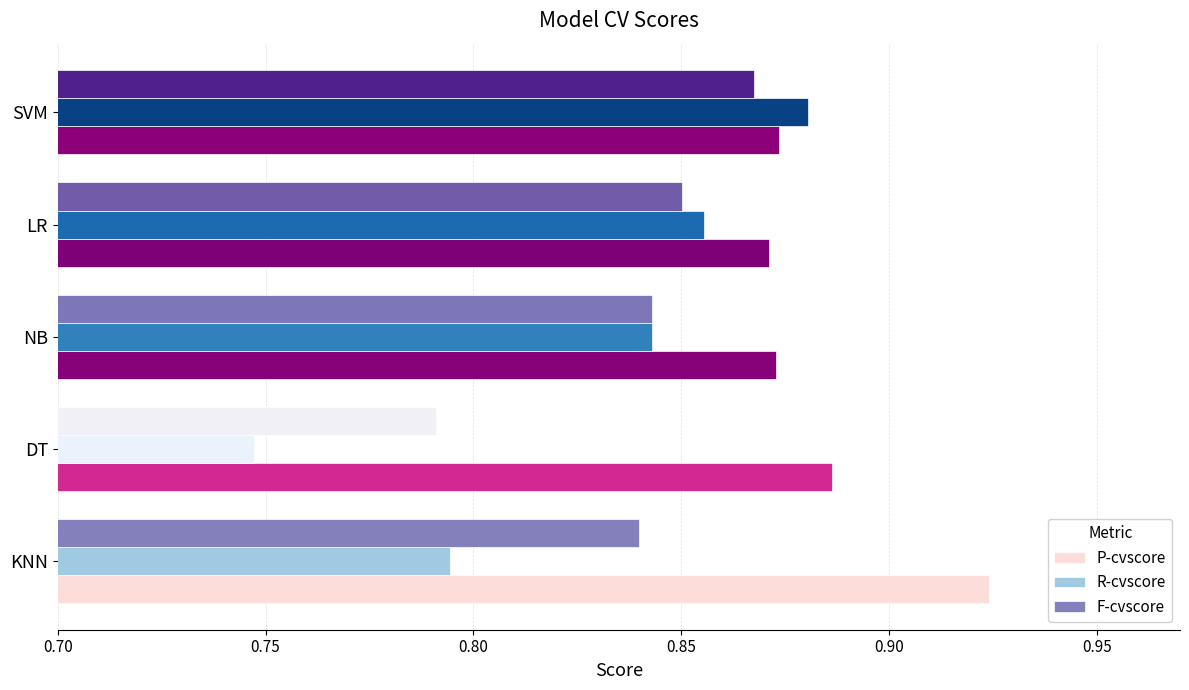

What are all the series names shown in the legend?

P-cvscore, R-cvscore, F-cvscore